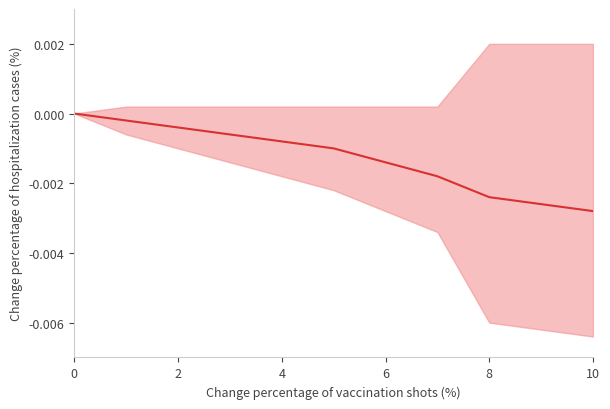

True or false: the data shows -0.0 at 9.

False